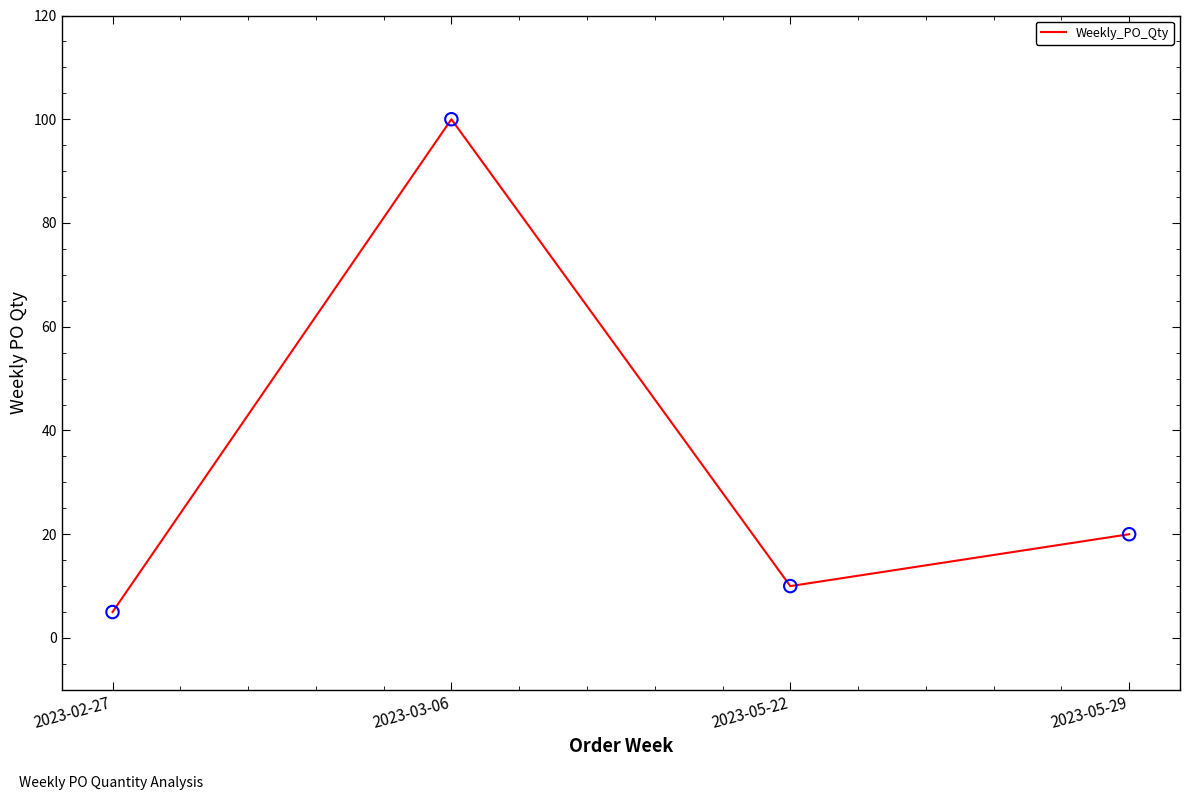

What is the change in value from 2023-02-27 to 2023-03-06?

+95